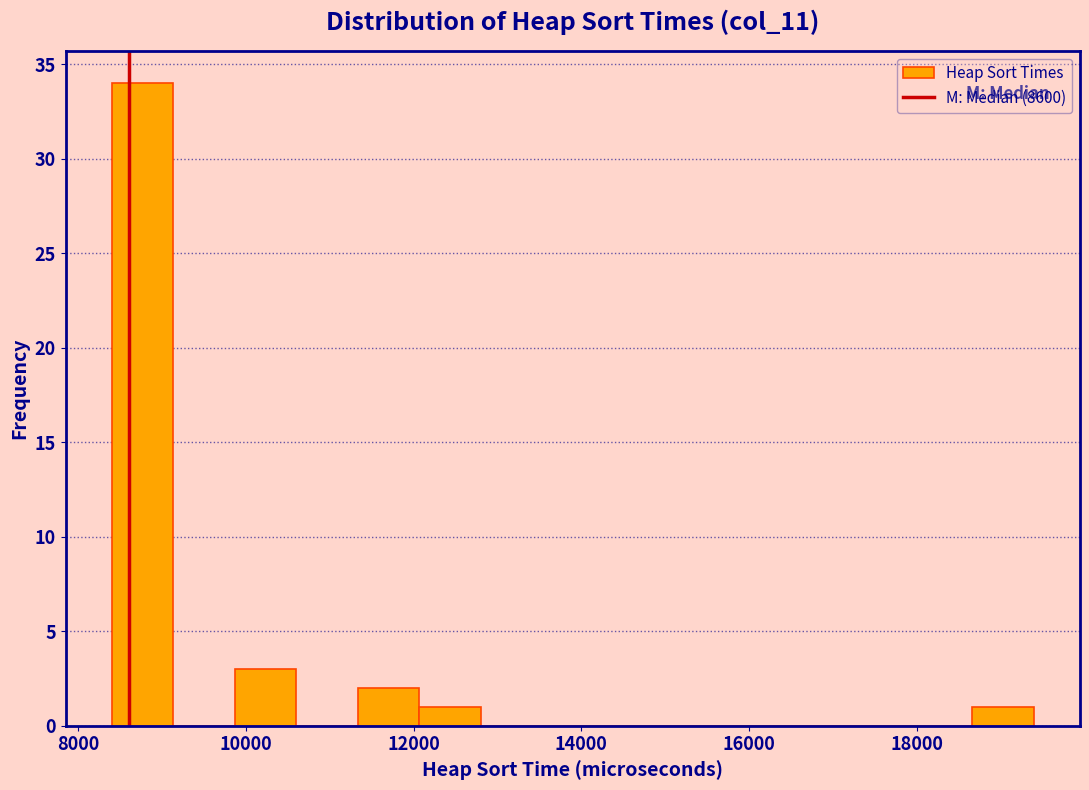

Read against the x-axis, roughly where is the centre of the tallest bar?

8800